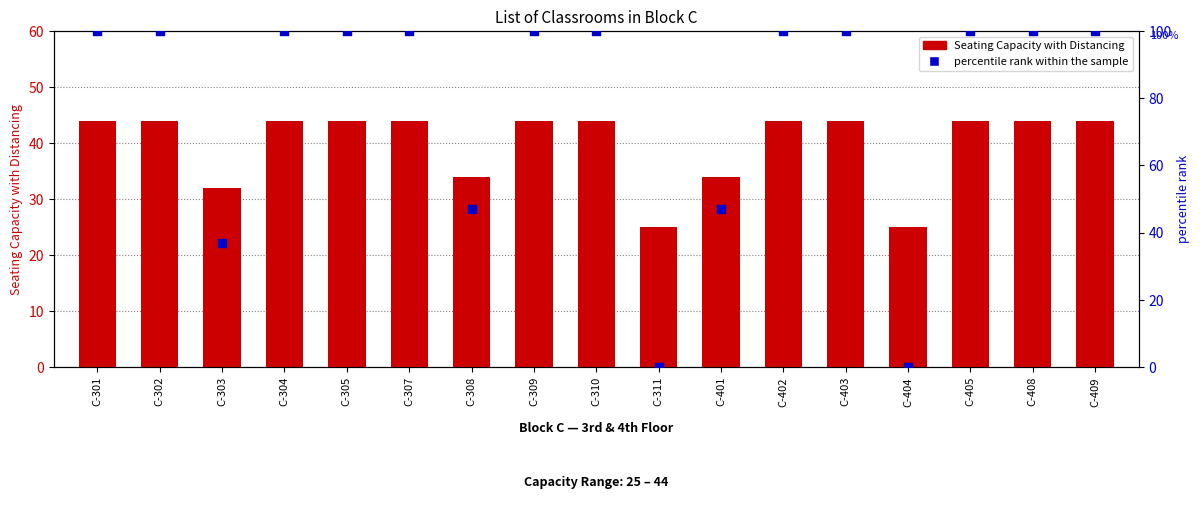

What are all the series names shown in the legend?

Seating Capacity with Distancing, percentile rank within the sample